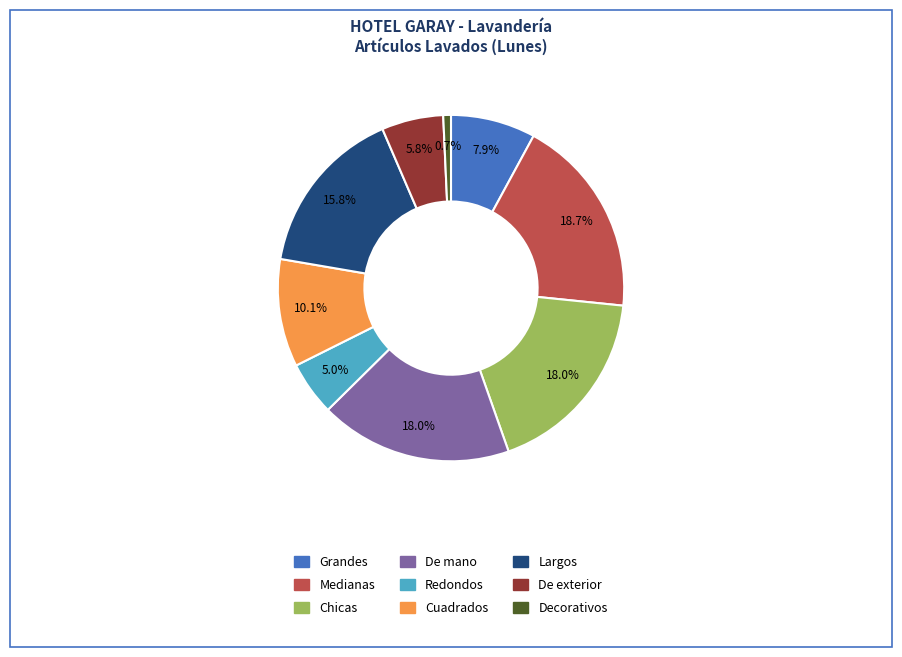

To the nearest percent, what portion does De exterior represent?

6%